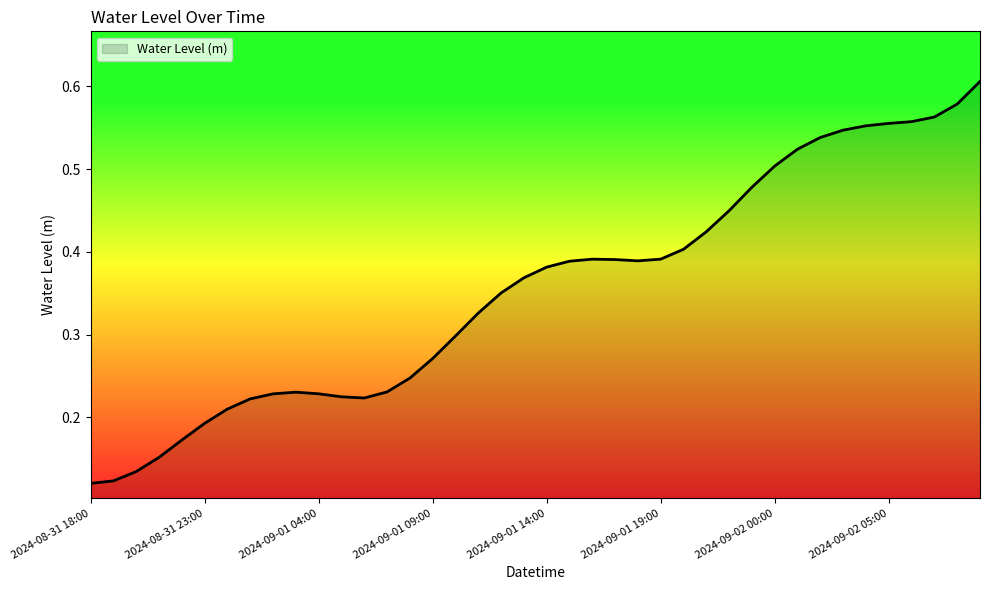

Does the chart display data point markers on the line(s)?

No